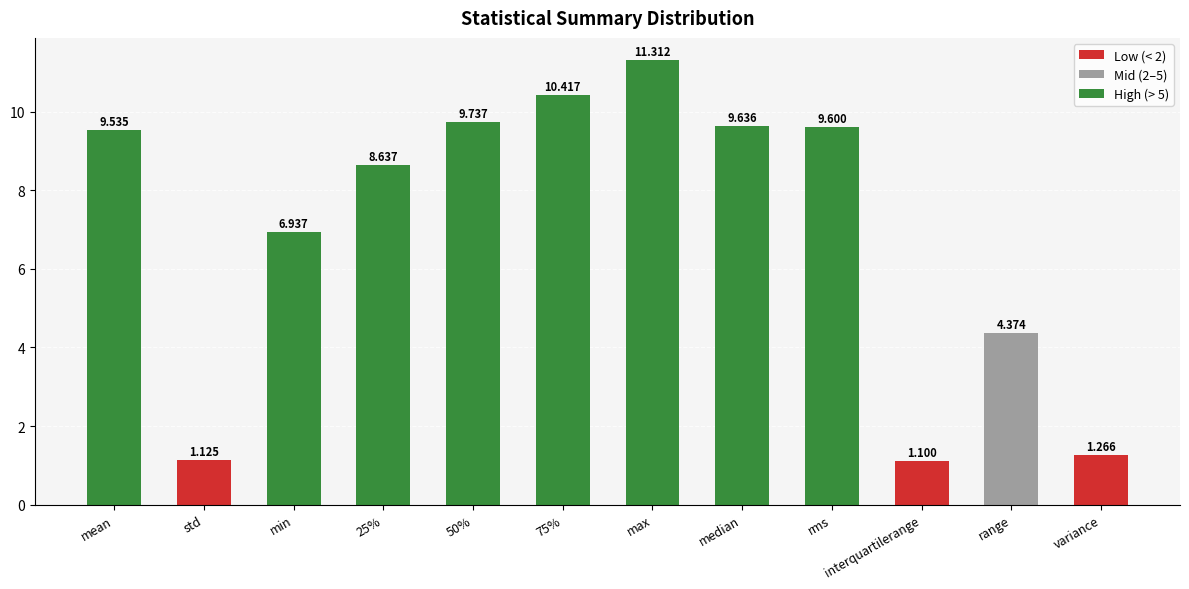

Which has a higher value, mean or min?

mean